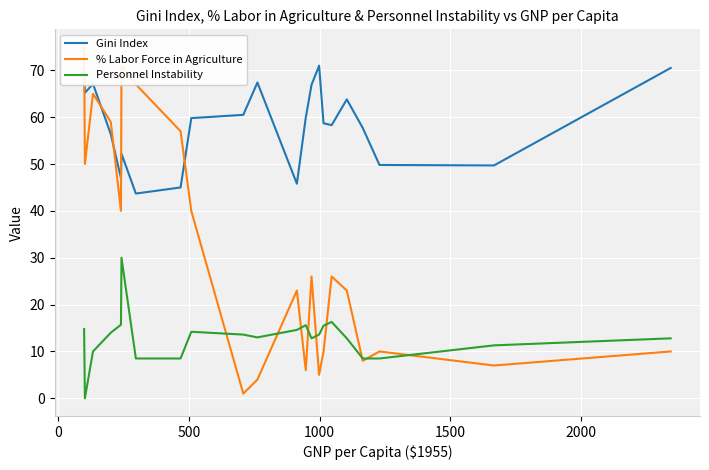

True or false: Personnel Instability and Gini Index cross at least once.

False